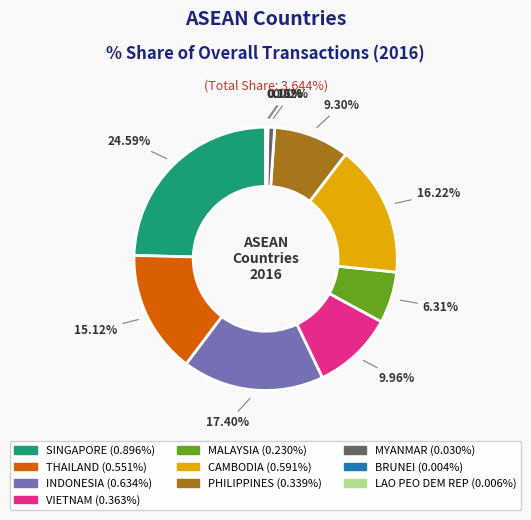

Between PHILIPPINES and INDONESIA, which is larger?

INDONESIA